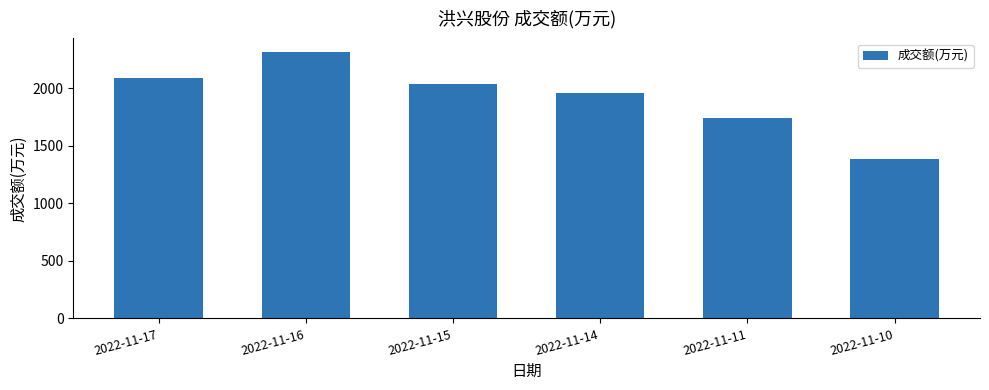

Reading right to left, list all the values displayed in this chart.

2022-11-10=1385	2022-11-11=1741	2022-11-14=1962	2022-11-15=2043	2022-11-16=2319	2022-11-17=2090